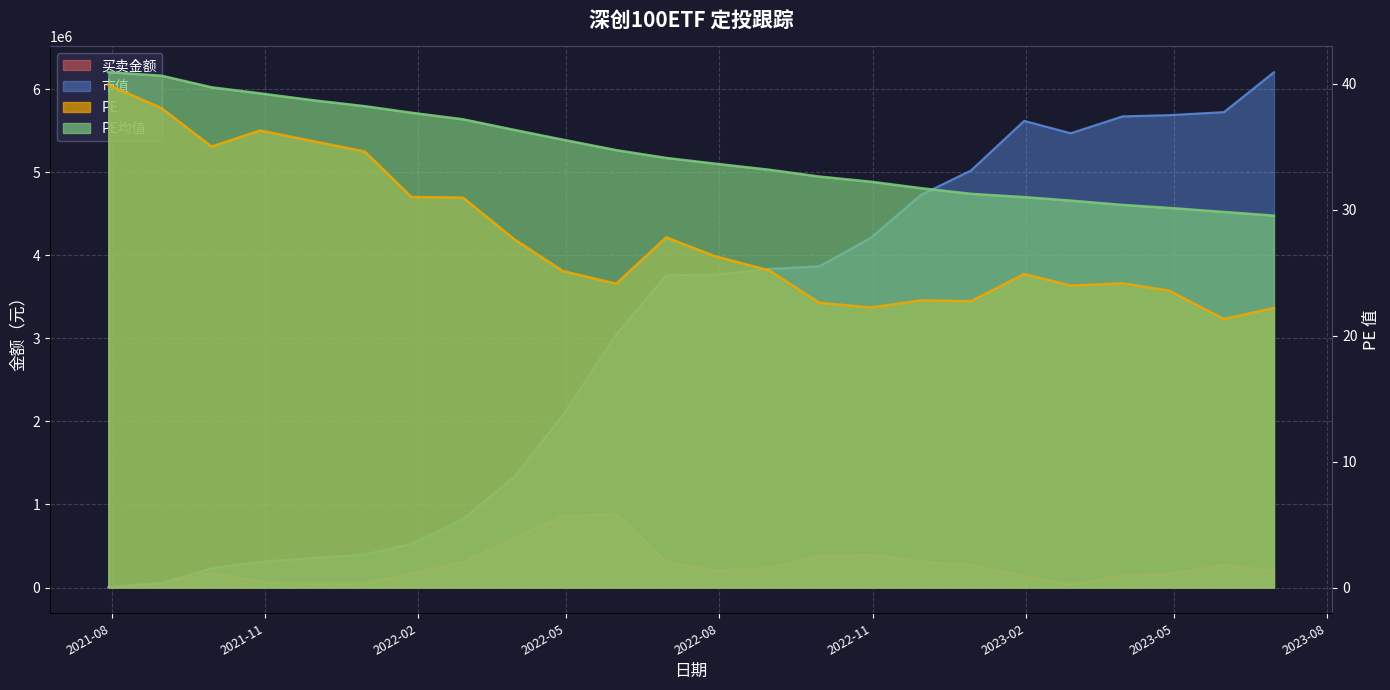

Which category has the lowest value in the 市值 series?

2021-07-30